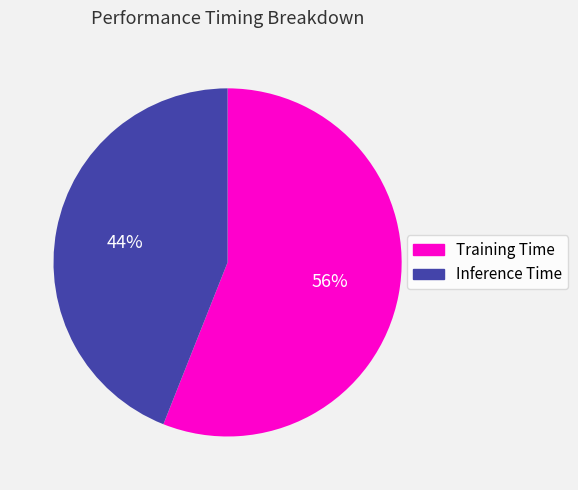

Which slice is the smallest?

Inference Time